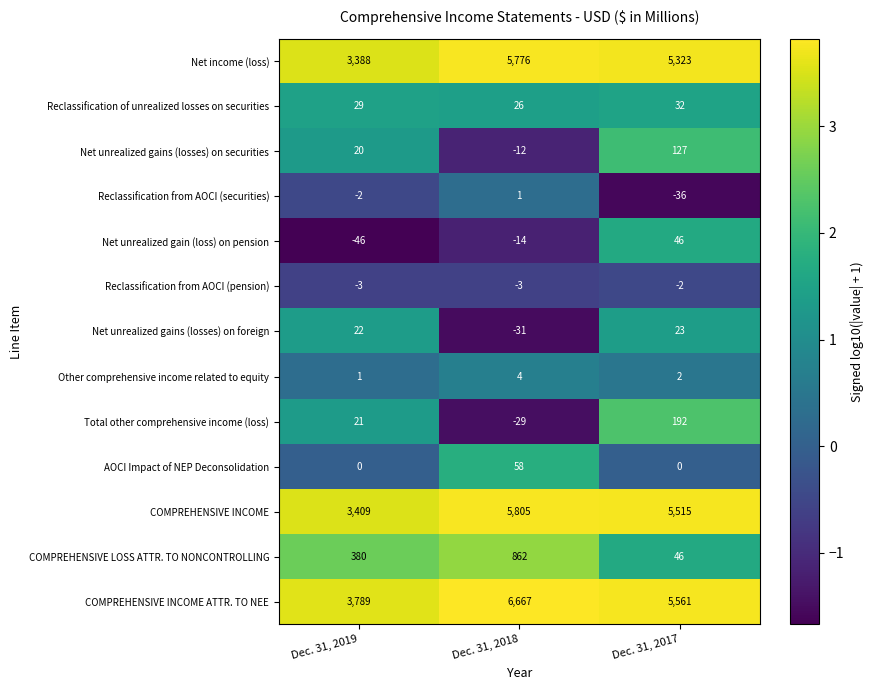

At which label does Reclassification from AOCI (securities) reach its minimum?

Dec. 31, 2017